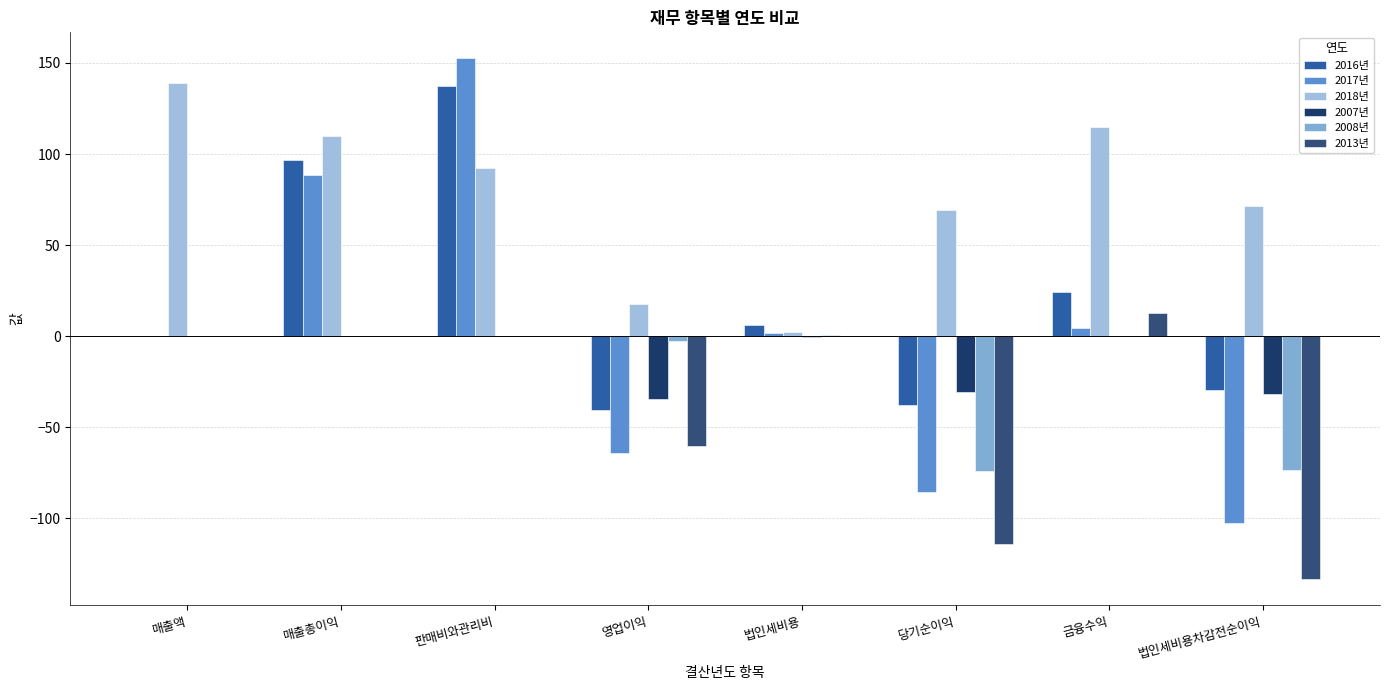

Which series changed the most between 매출총이익 and 법인세비용?

2018년